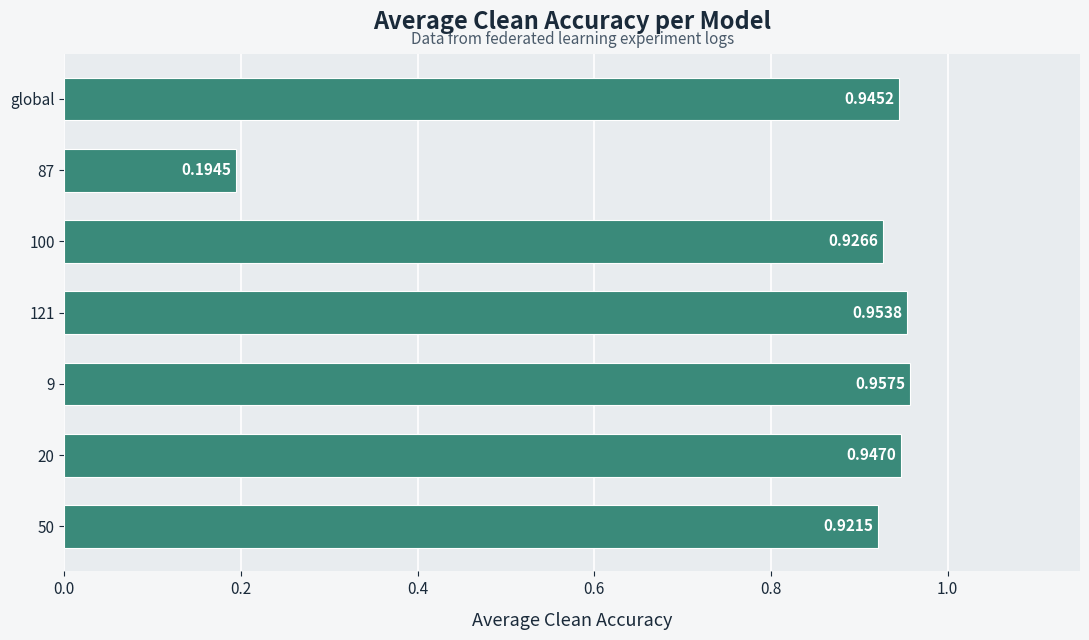

Are the bars grouped side by side (vs. stacked)?

No